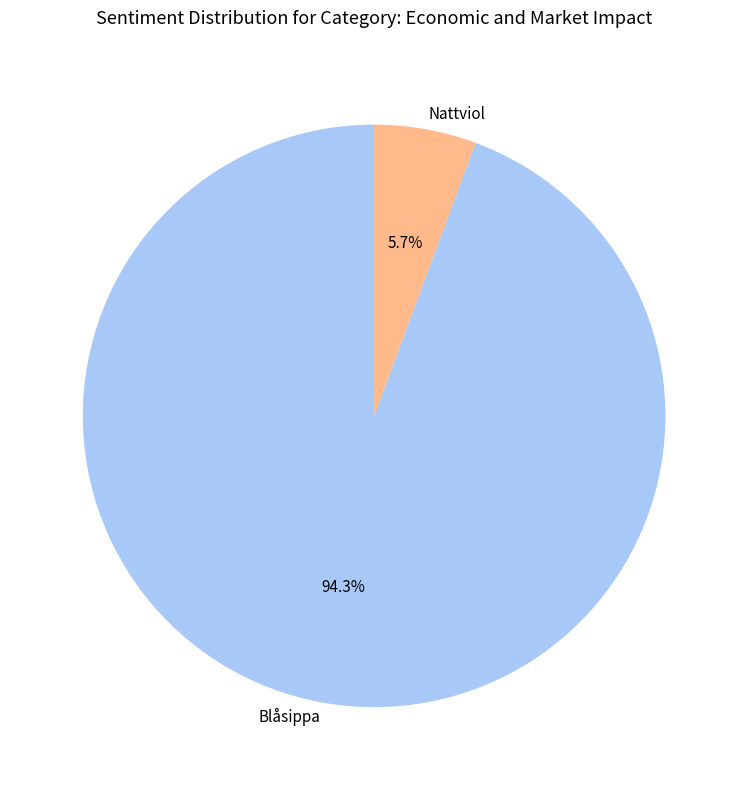

How many segments does this pie chart have?

2